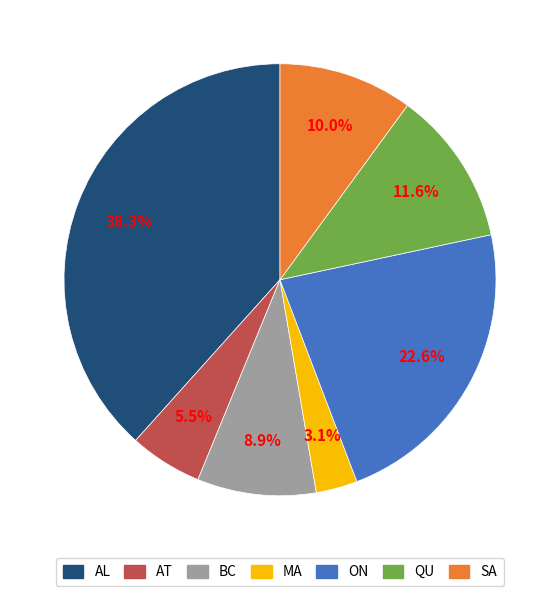

To the nearest percent, what is the average slice percentage?

14%